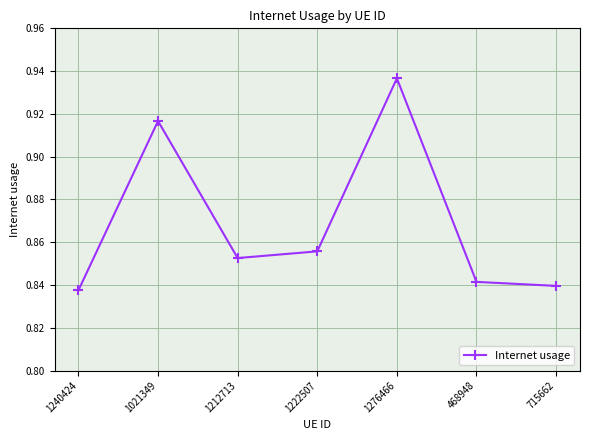

True or false: there are more than 1 points higher than both neighbors.

True